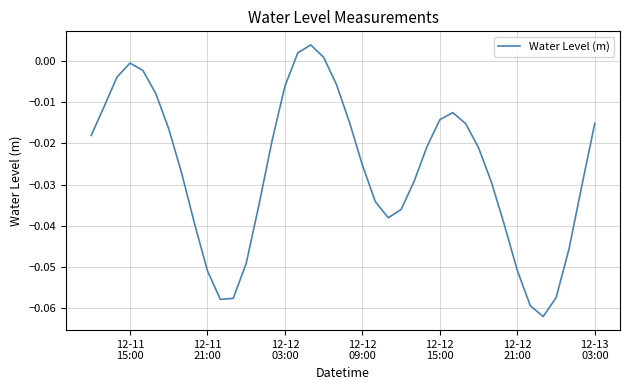

Is this an area chart (filled region under the line)?

No